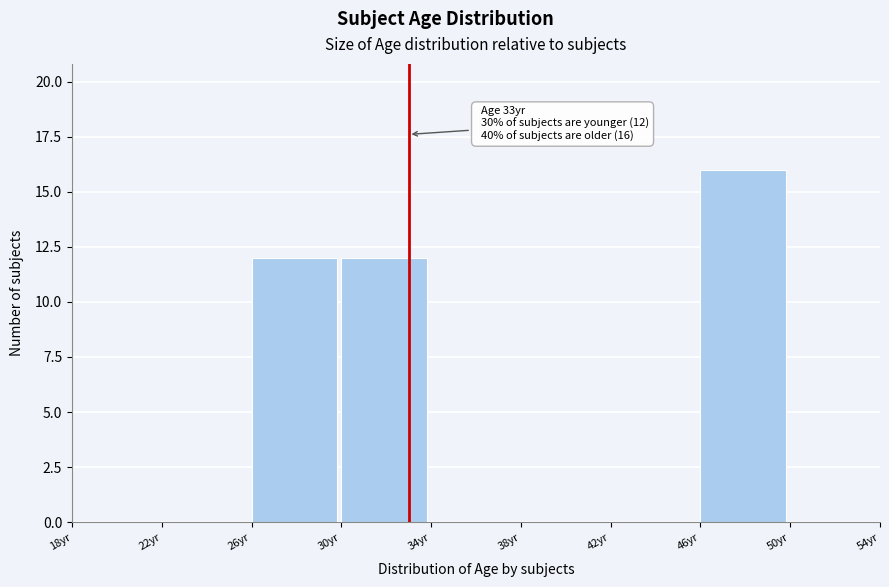

Over which range of the x-axis is the bar tallest?

46 to 50